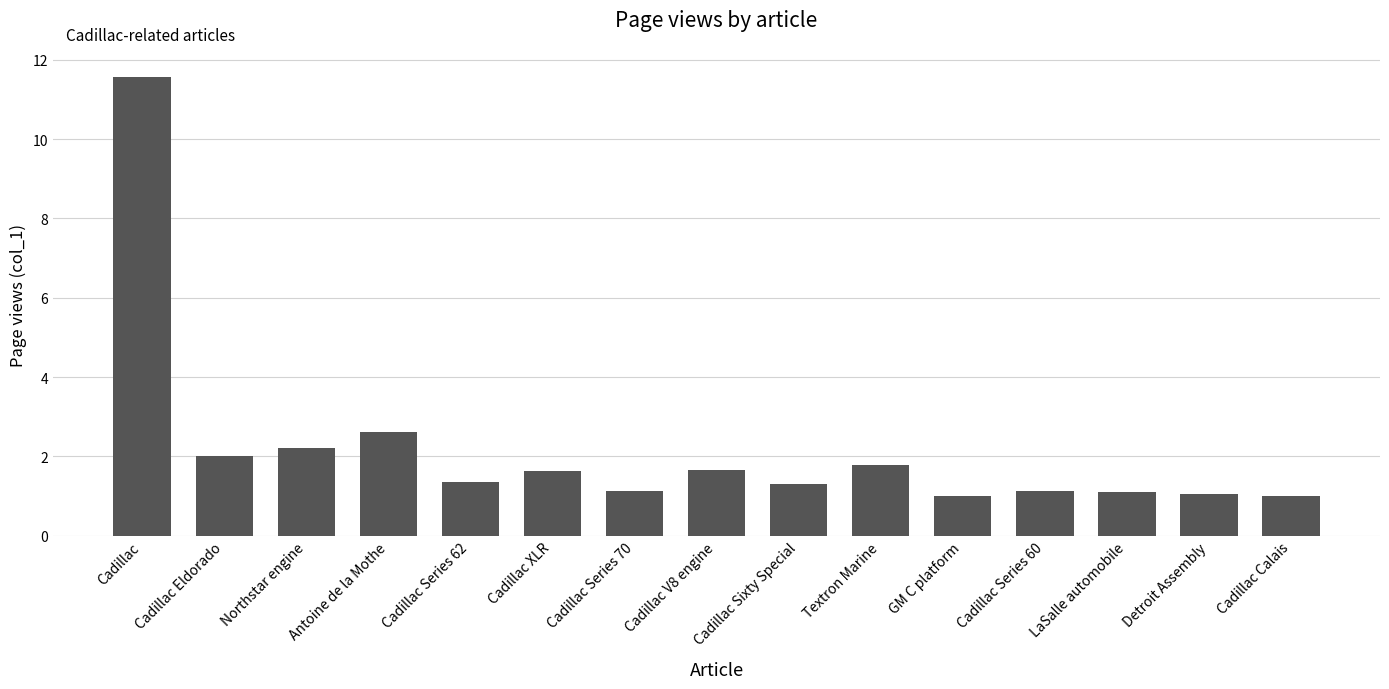

What is the difference between the maximum and minimum values?

10.6